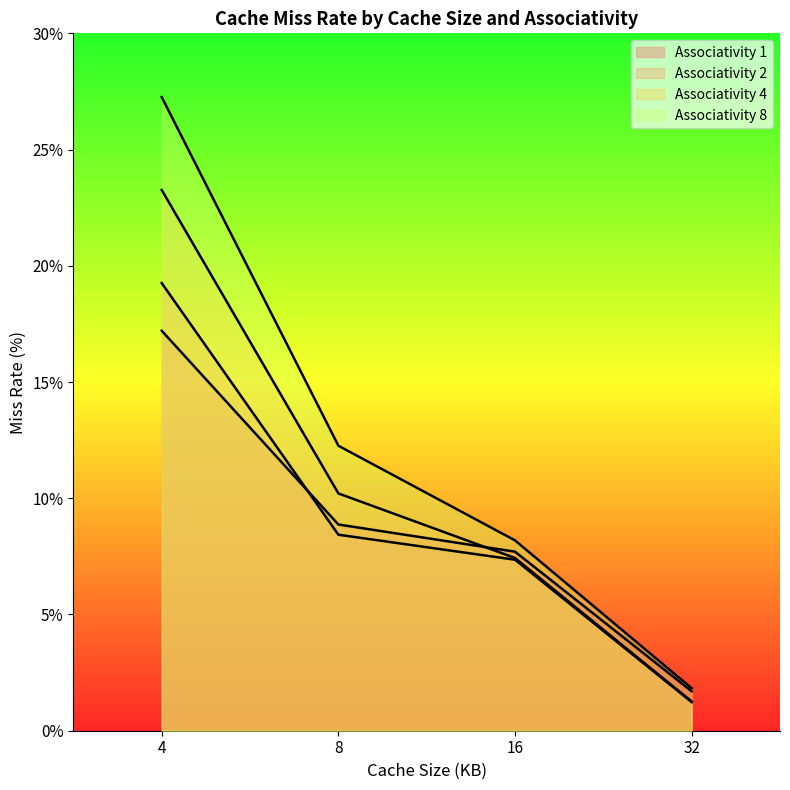

What is the sum of the Associativity 4 values at 4 and 16?

30.7